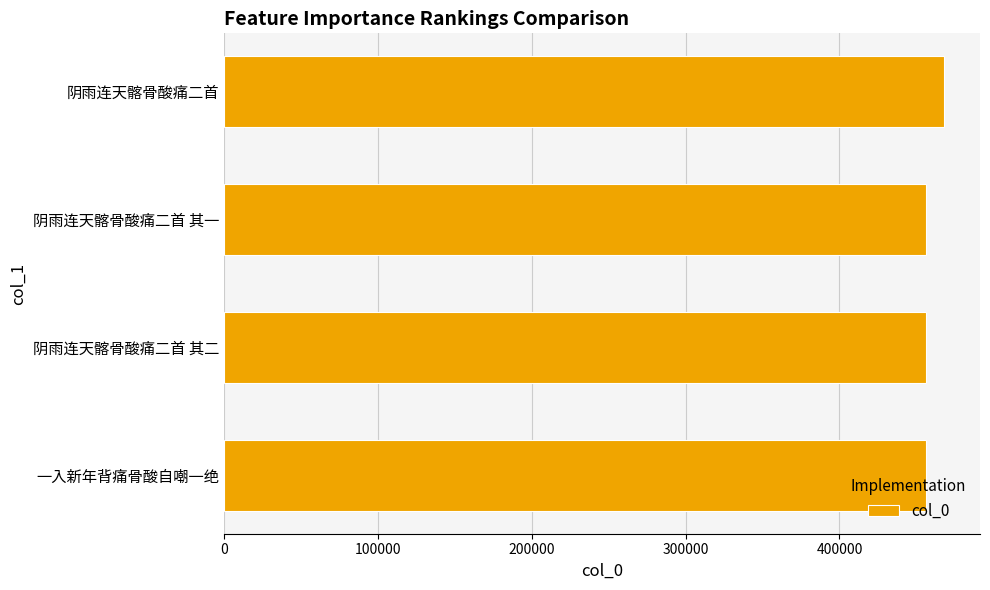

What is the maximum value shown in the chart?

467924